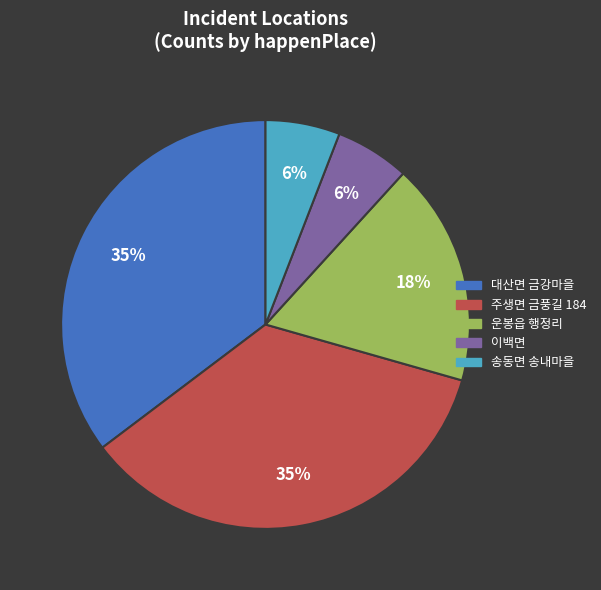

Combined, do 이백면 and 대산면 금강마을 account for over 50%?

No